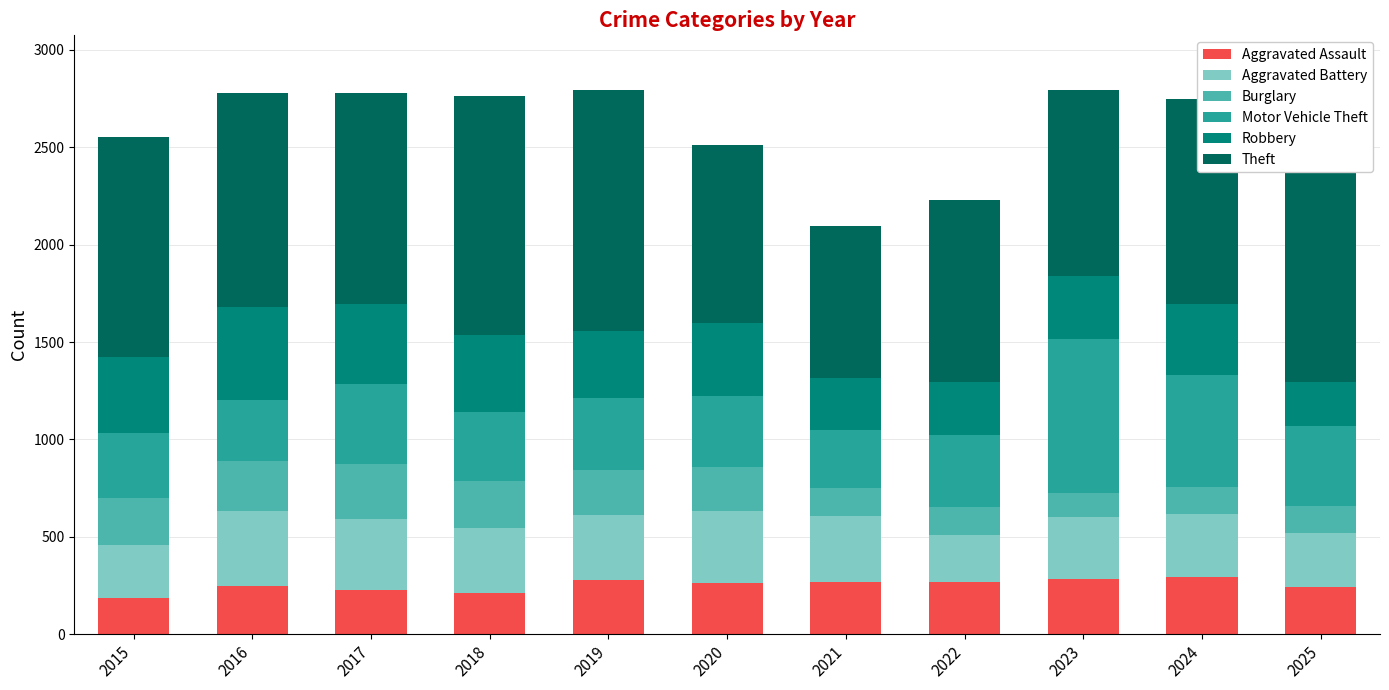

What is the maximum value shown in the chart?

1242